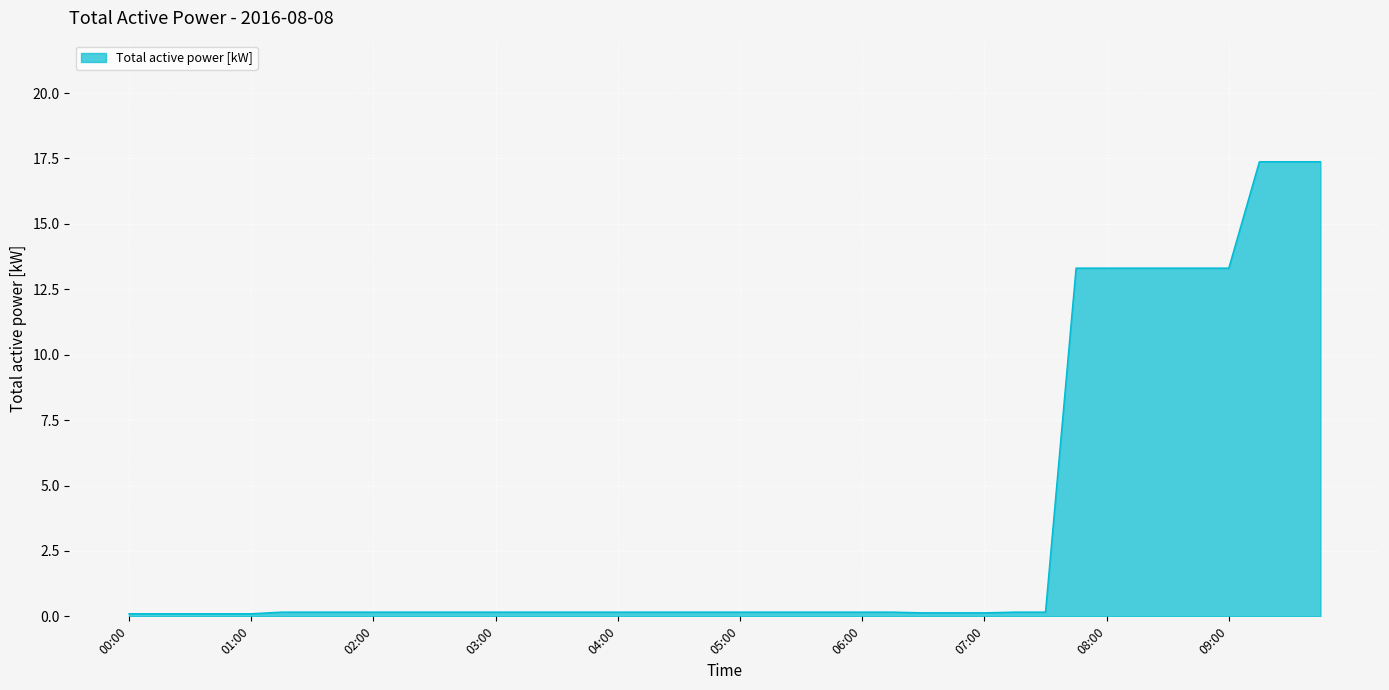

What is the maximum value shown in the chart?

17.4